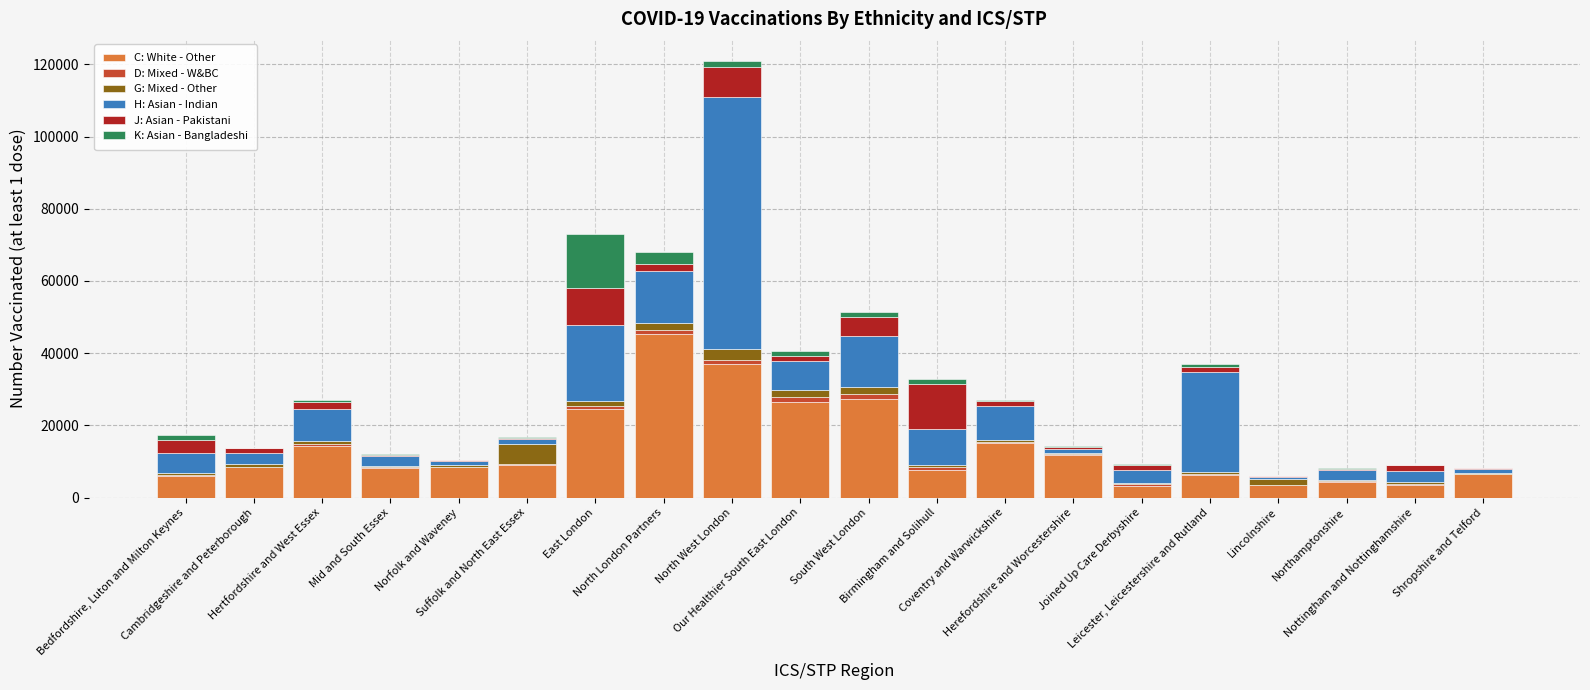

Which series has the largest total across all categories?

C: White - Other